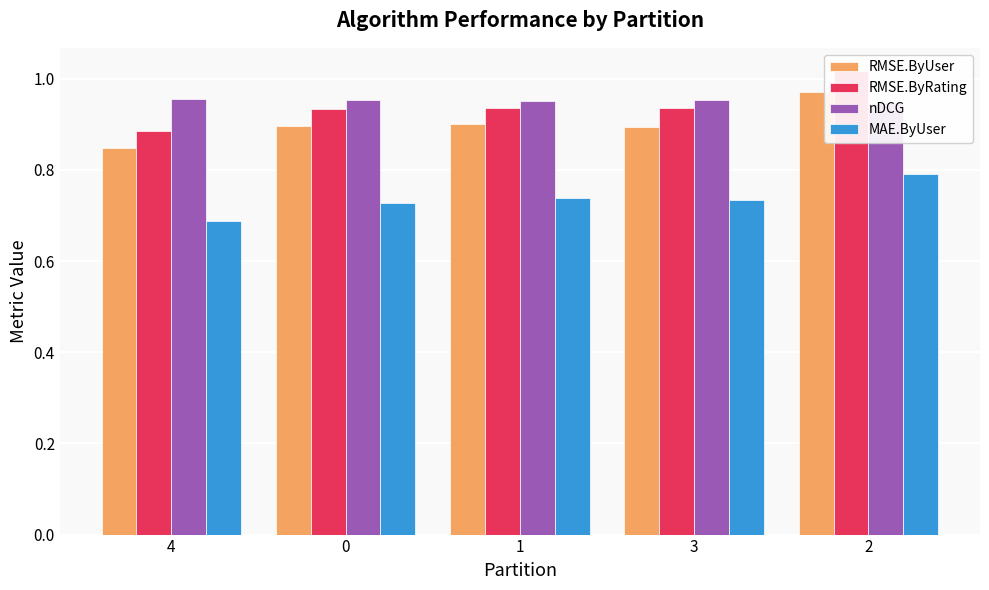

Which category has the lowest value across all series?

4